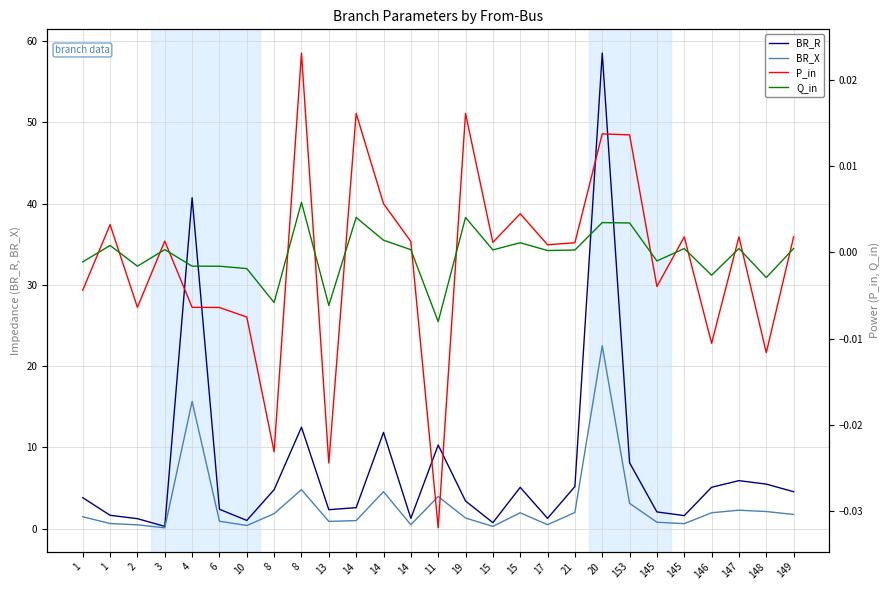

How many lines are shown in the chart?

4